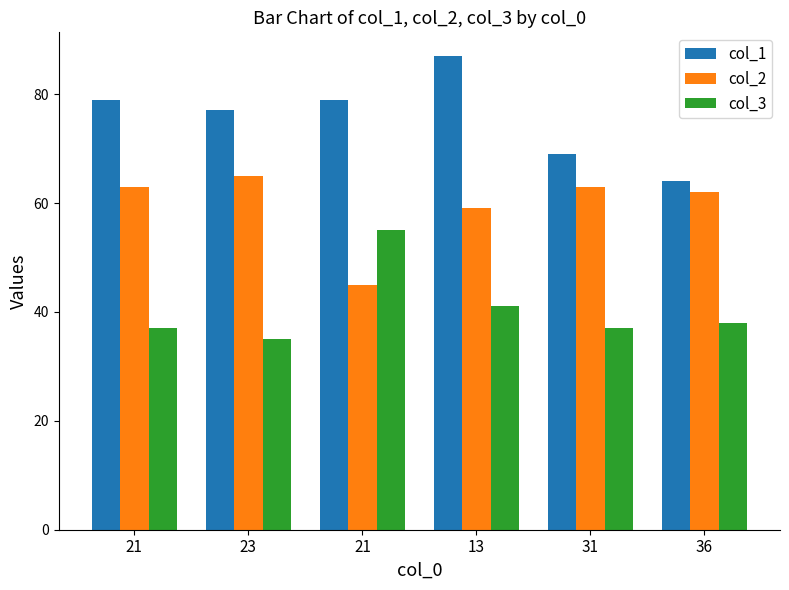

How many categories are shown in the chart?

6